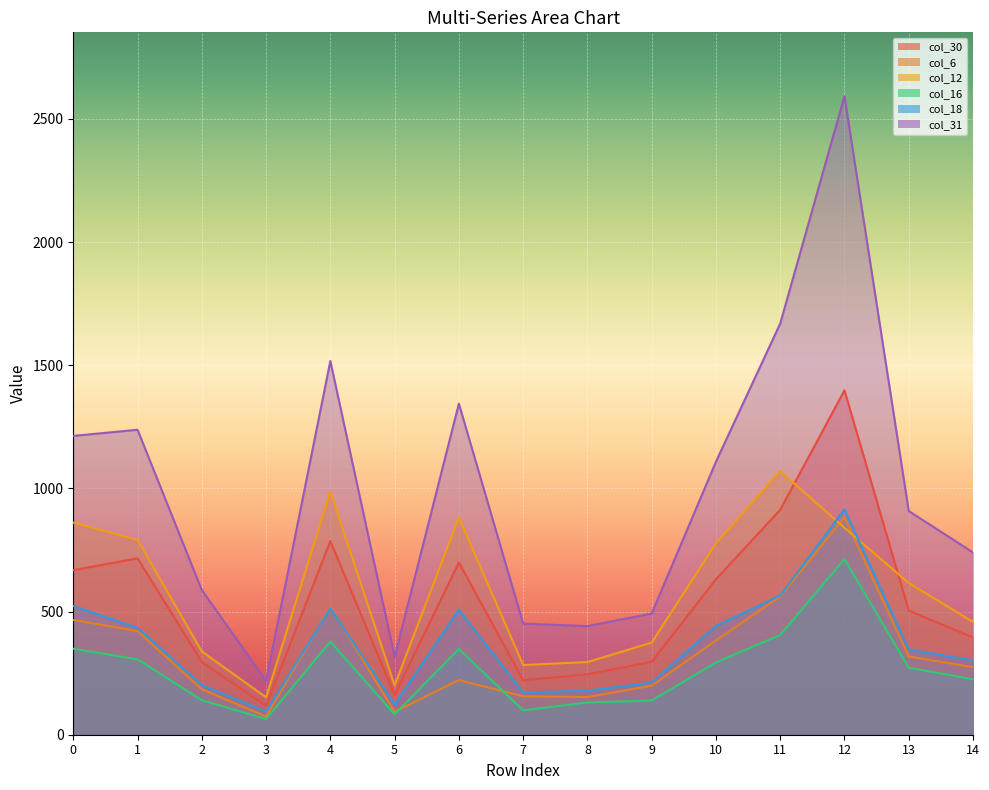

What is the difference between the col_6 values at 14 and 4?

244